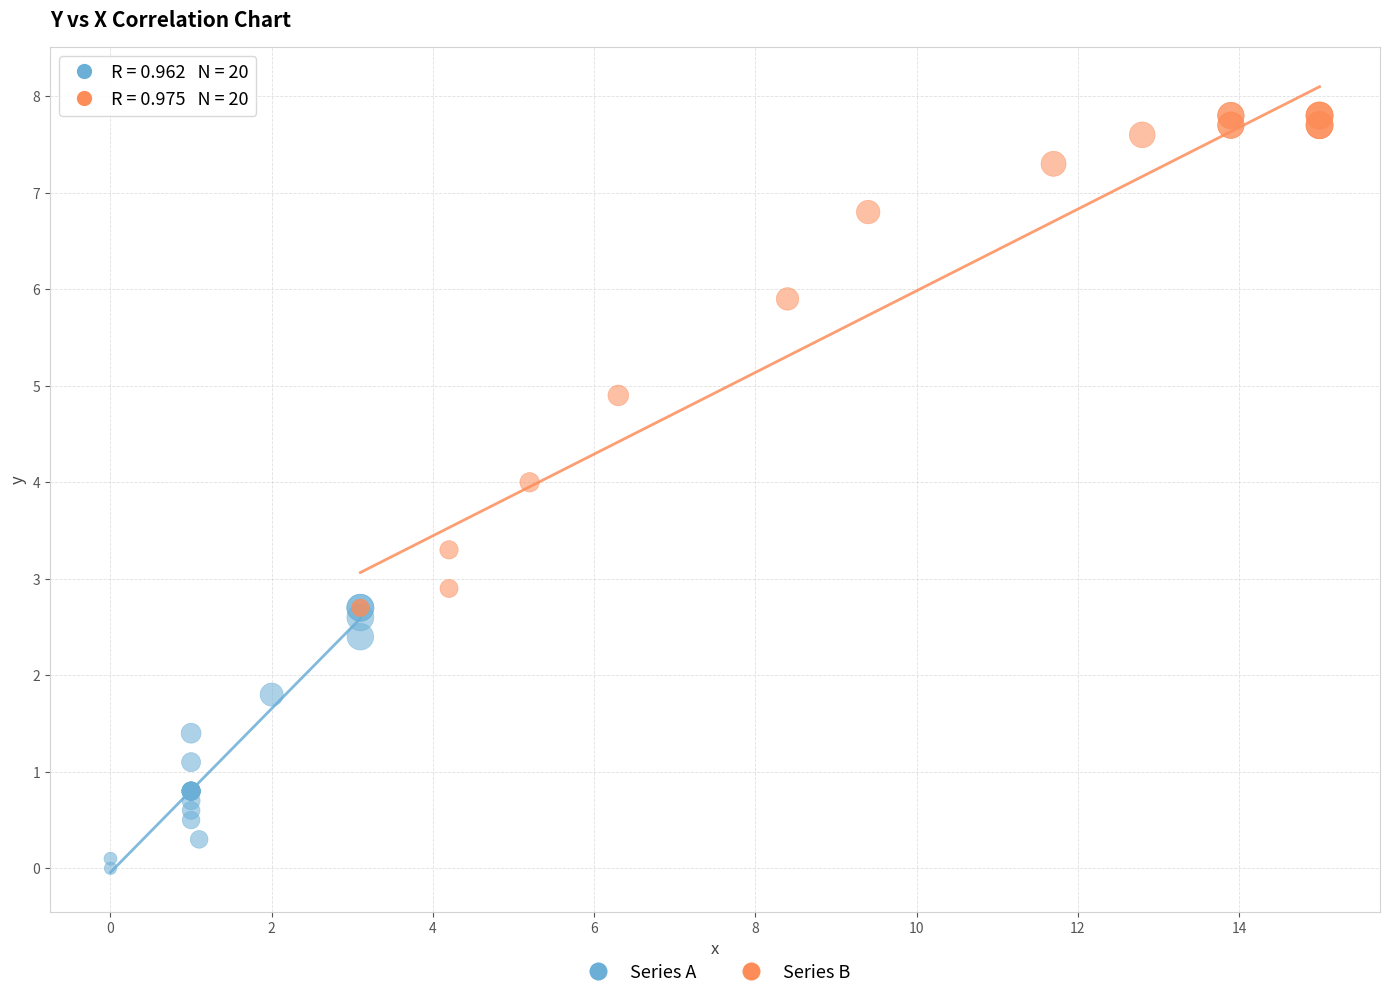

Which series has the widest spread of Y values?

Series B